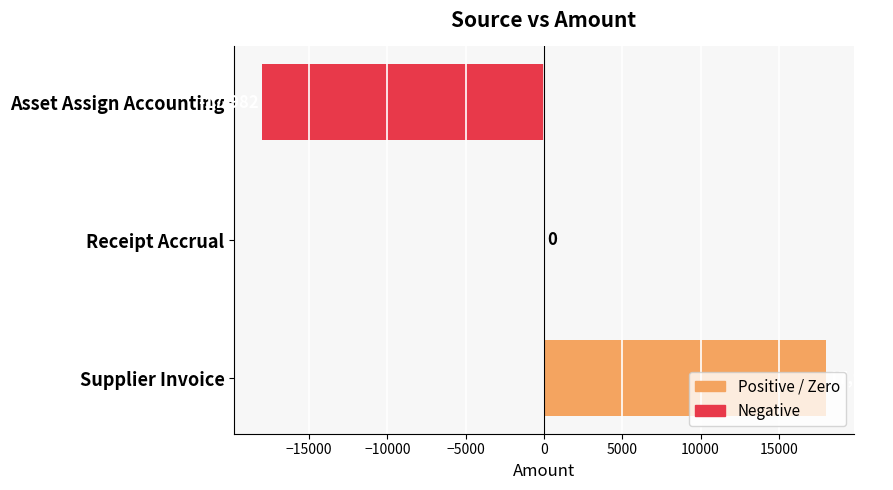

How many values are between -17982 and 17982?

3